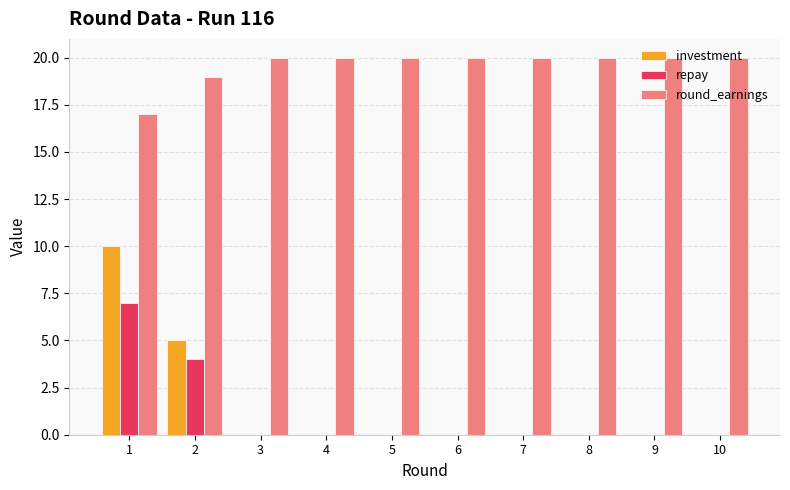

Count the number of categories in the chart.

10